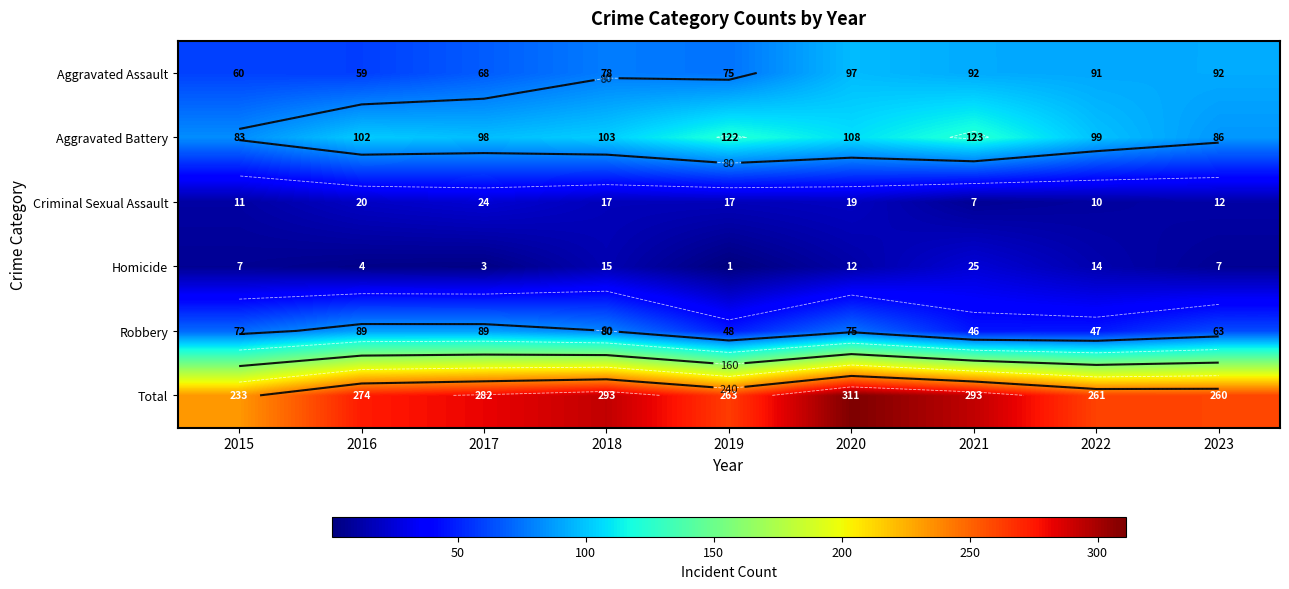

Is it true that Homicide equals 7 at 2015?

True